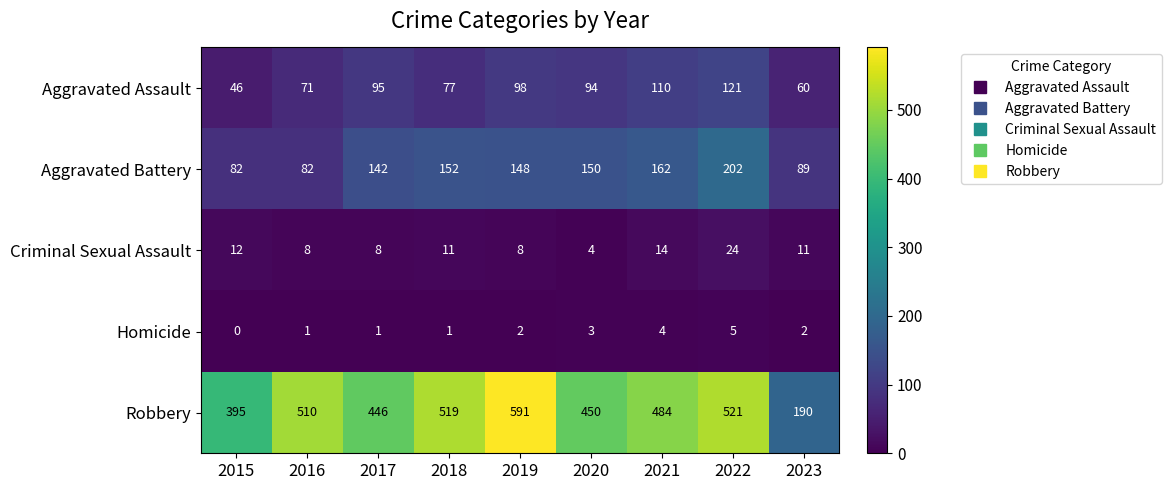

Which series has the widest spread of values?

Robbery